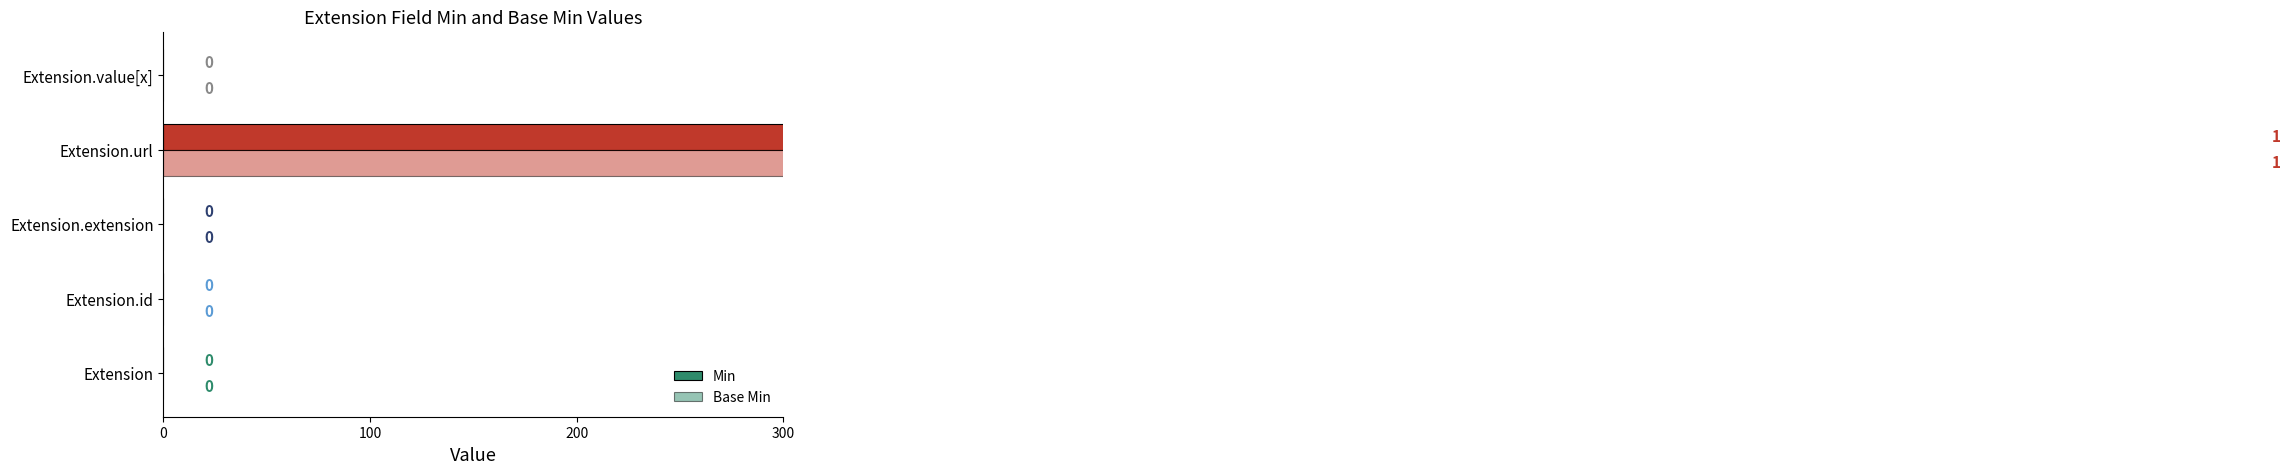

How many categories are shown in the chart?

5